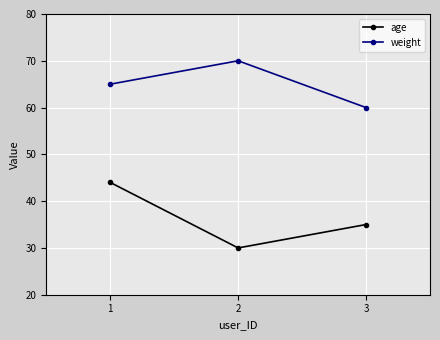

At which label does weight reach its peak?

2